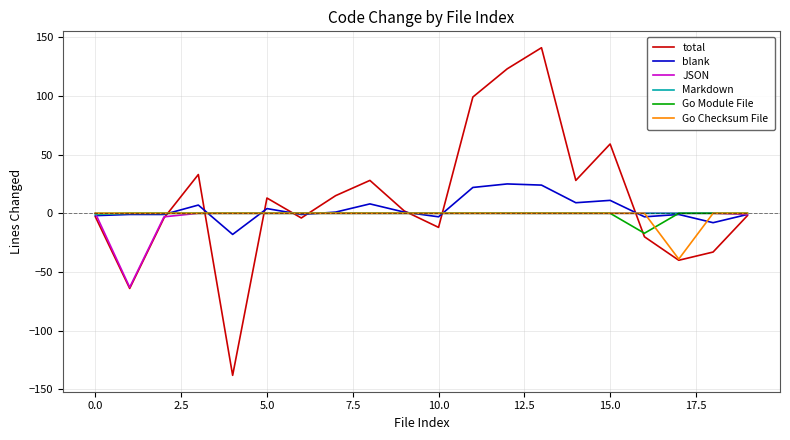

Which series has the widest spread of values?

total